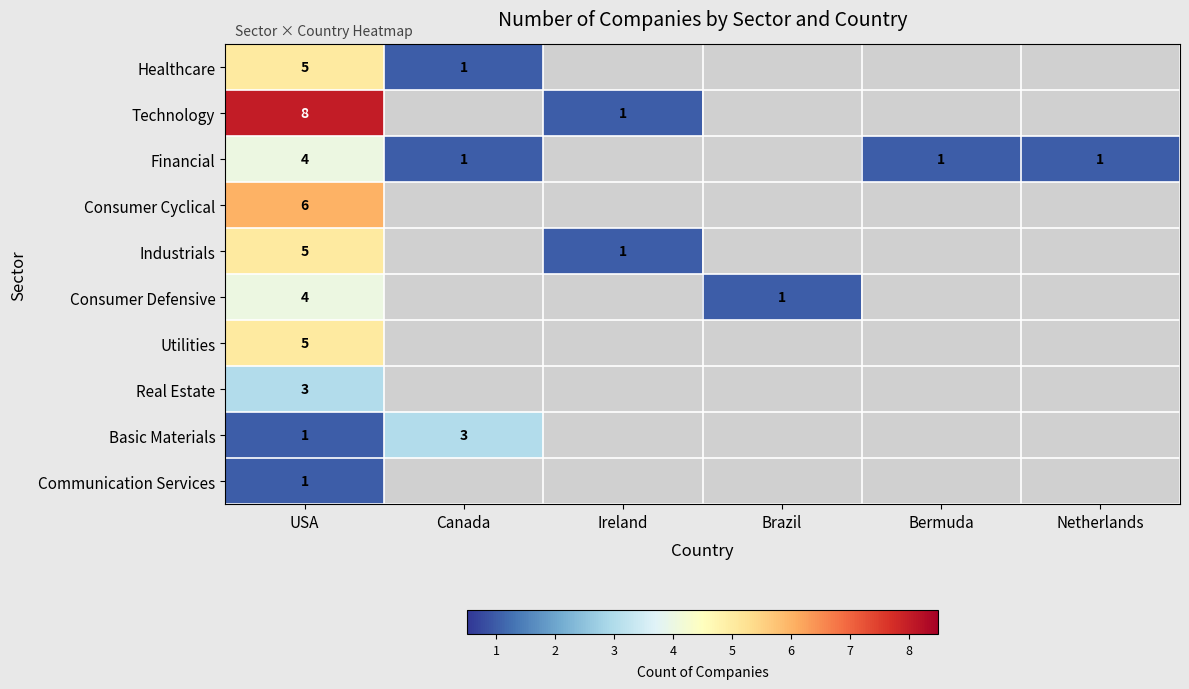

True or false: Industrials has a value of 1 at Ireland.

True